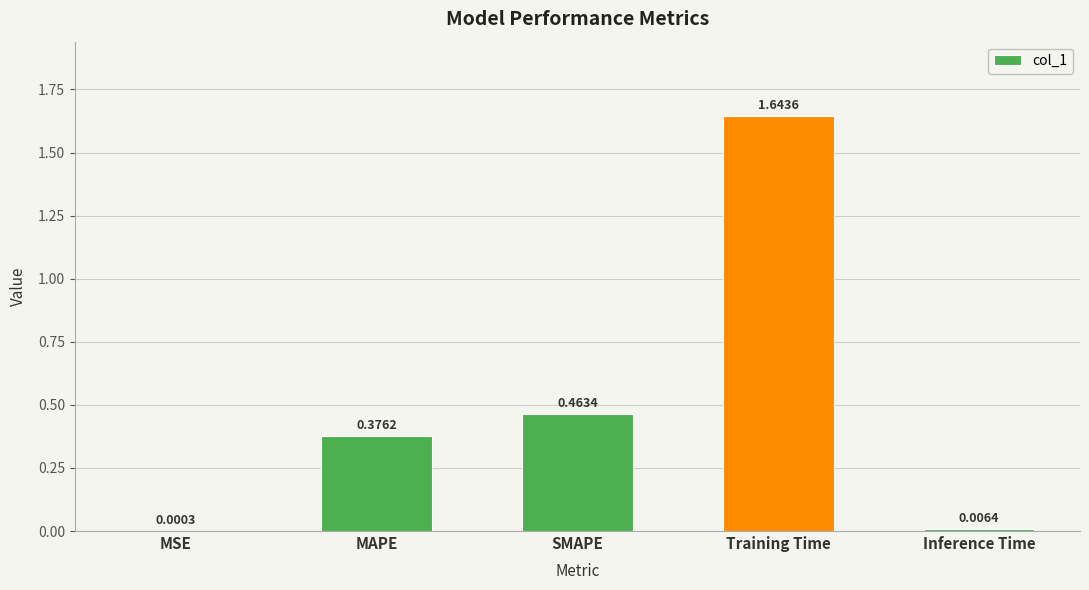

At which label is the value closest to 0?

MSE